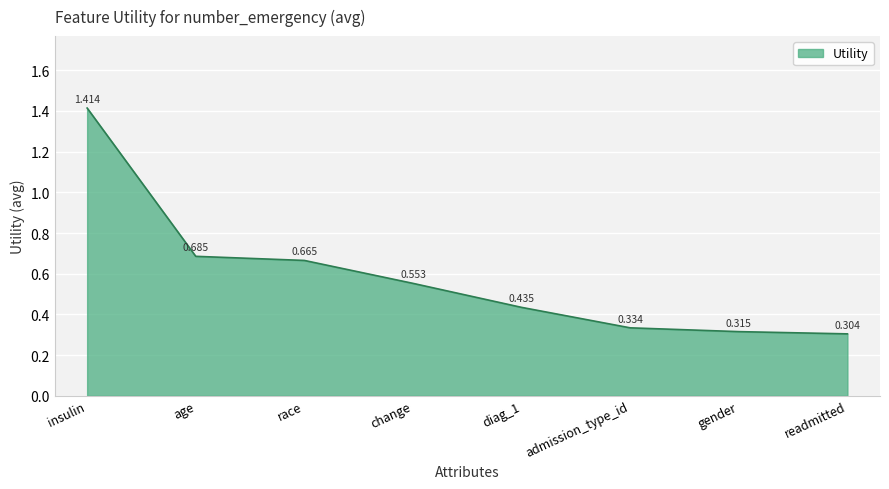

List the labels in order of value, smallest first.

readmitted, gender, admission_type_id, diag_1, change, race, age, insulin